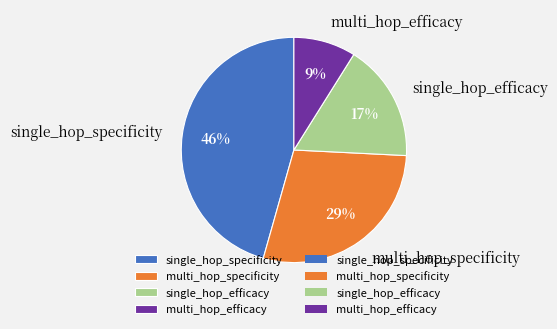

Does any single category account for the majority?

No